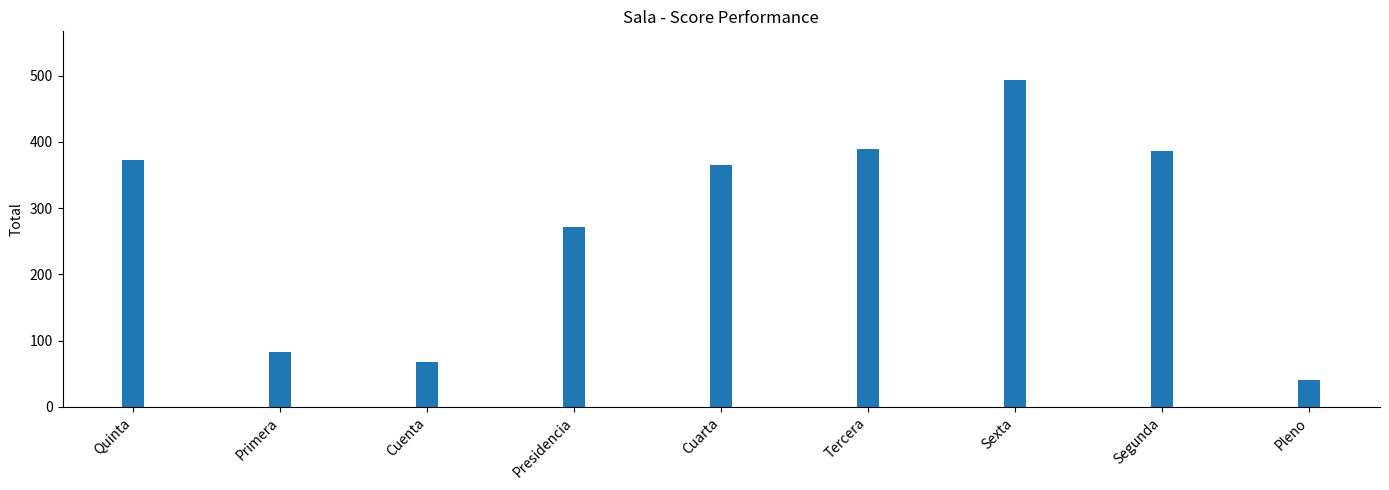

Does the chart contain any negative values?

No